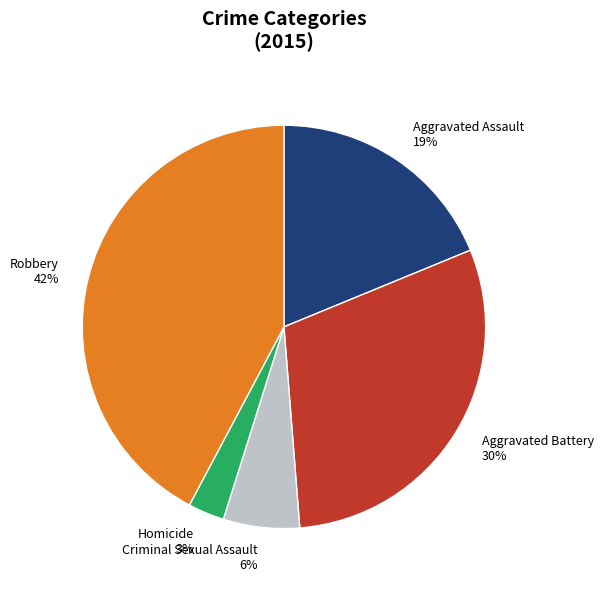

True or false: Robbery accounts for 42% of the total.

True